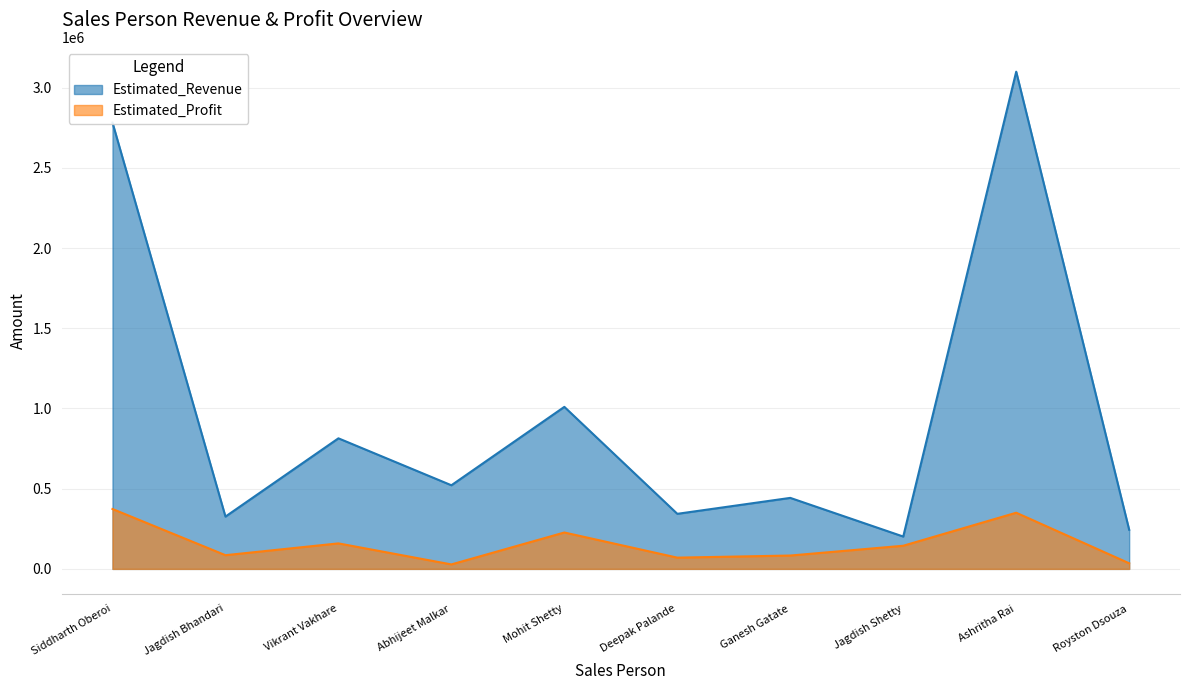

At how many categories does at least one series exceed 508138?

5